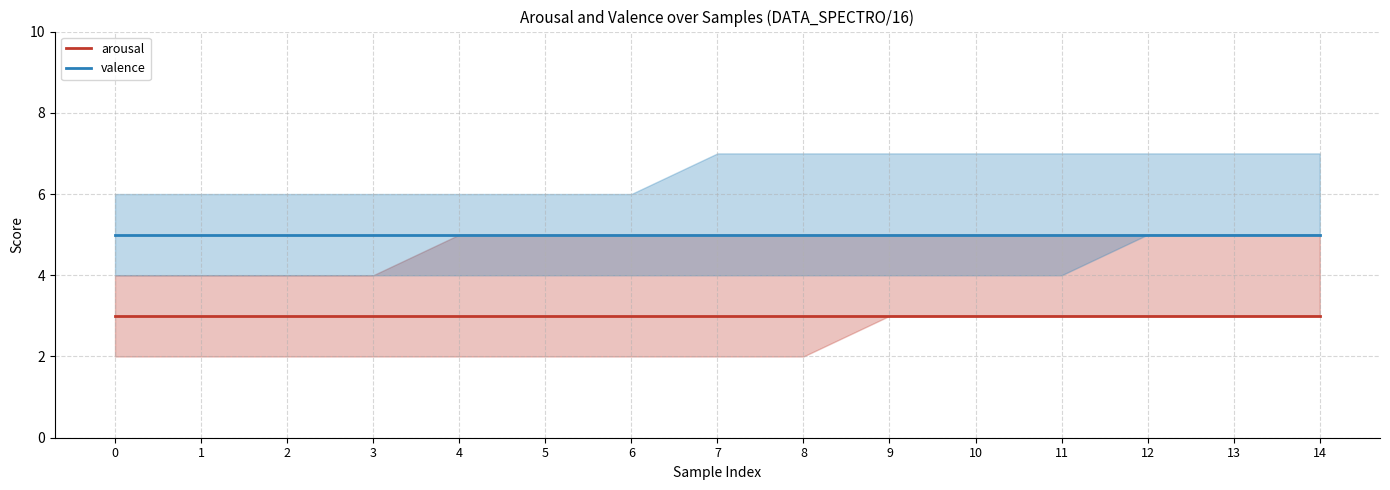

What is the value of the arousal point at the 7th from the left?

3